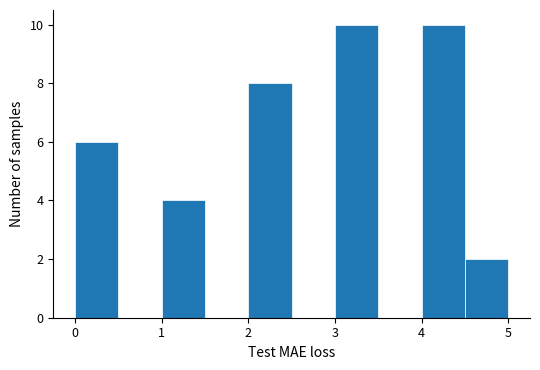

Reading left to right, transcribe this chart: for each bar, give the range it covers on the x-axis and its height. The values are not printed on the chart, so give them approximately, as read against the axis.

0.0 to 0.5: 6
0.5 to 1.0: 0
1.0 to 1.5: 4
1.5 to 2.0: 0
2.0 to 2.5: 8
2.5 to 3.0: 0
3.0 to 3.5: 10
3.5 to 4.0: 0
4.0 to 4.5: 10
4.5 to 5.0: 2